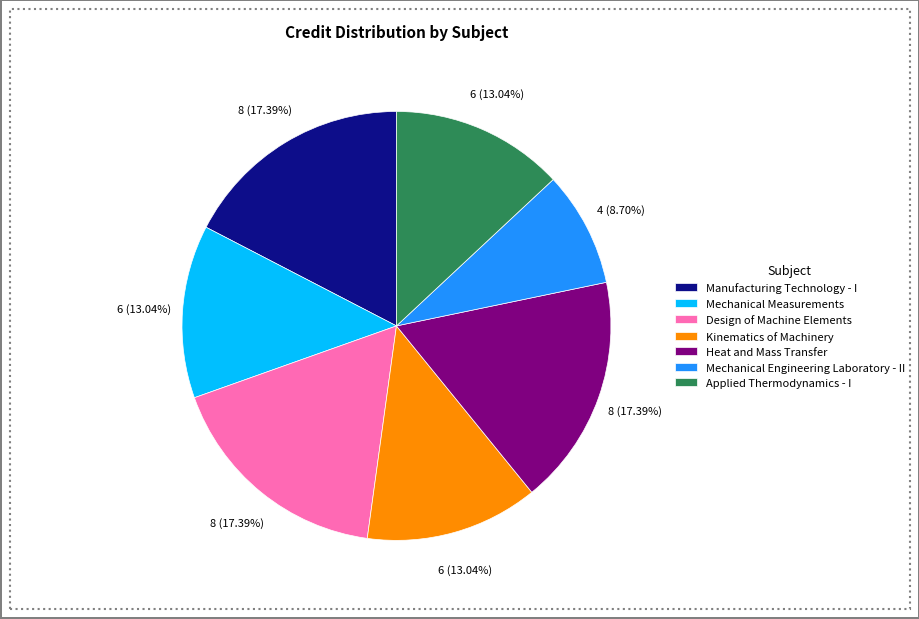

The Design of Machine Elements slice represents 11% of the pie. True or false?

False